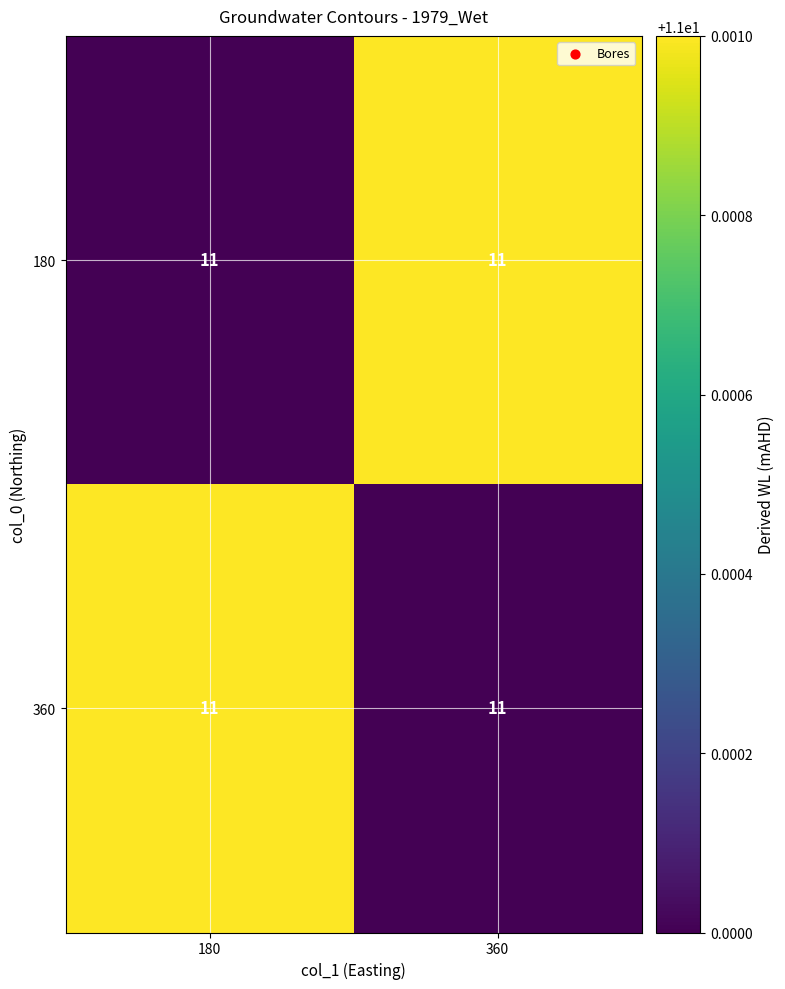

Rank the categories by 360 value from lowest to highest.

360, 180